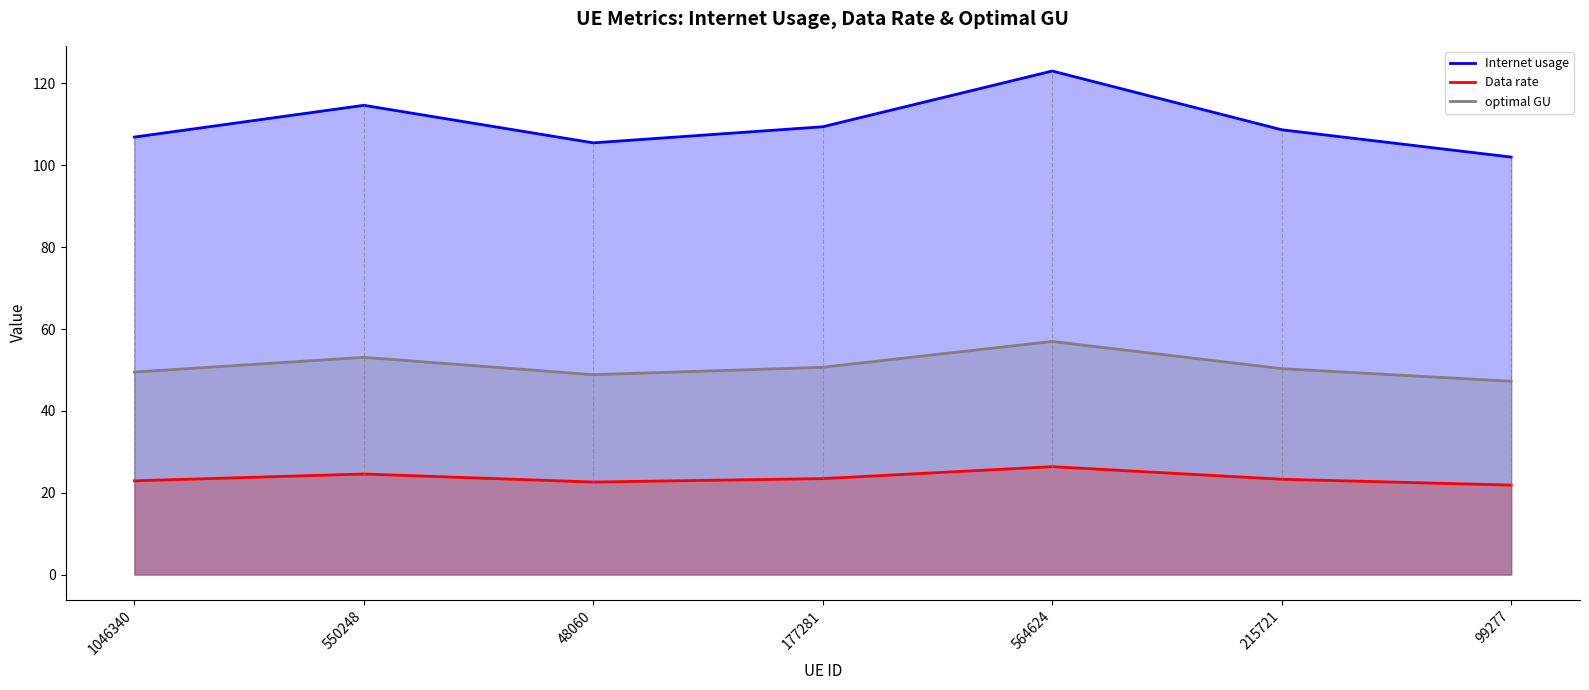

What are all the series names shown in the legend?

Internet usage, Data rate, optimal GU